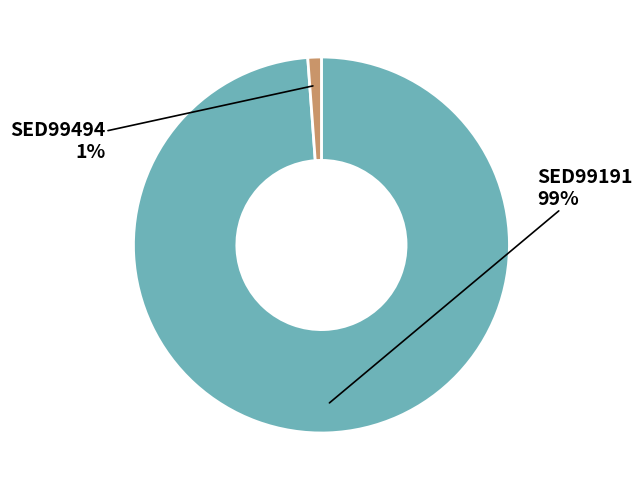

Does any single category account for the majority?

Yes